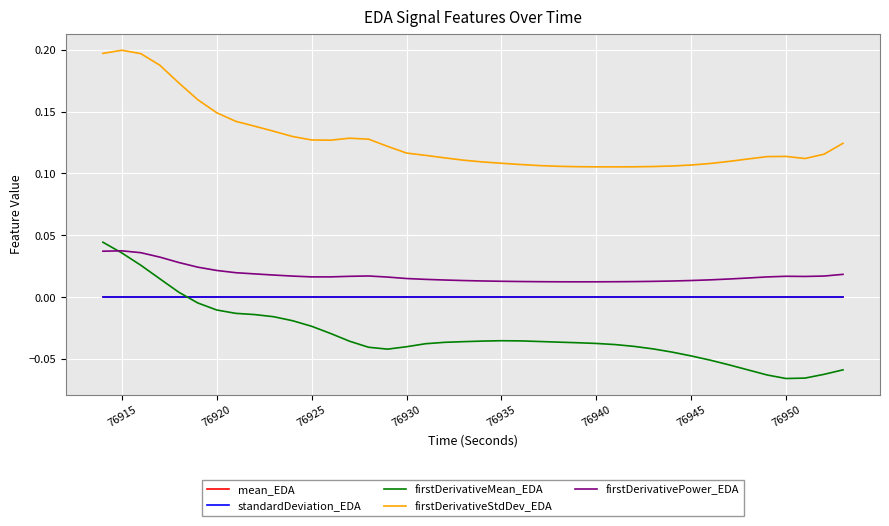

True or false: firstDerivativeStdDev_EDA and standardDeviation_EDA intersect in this chart.

False